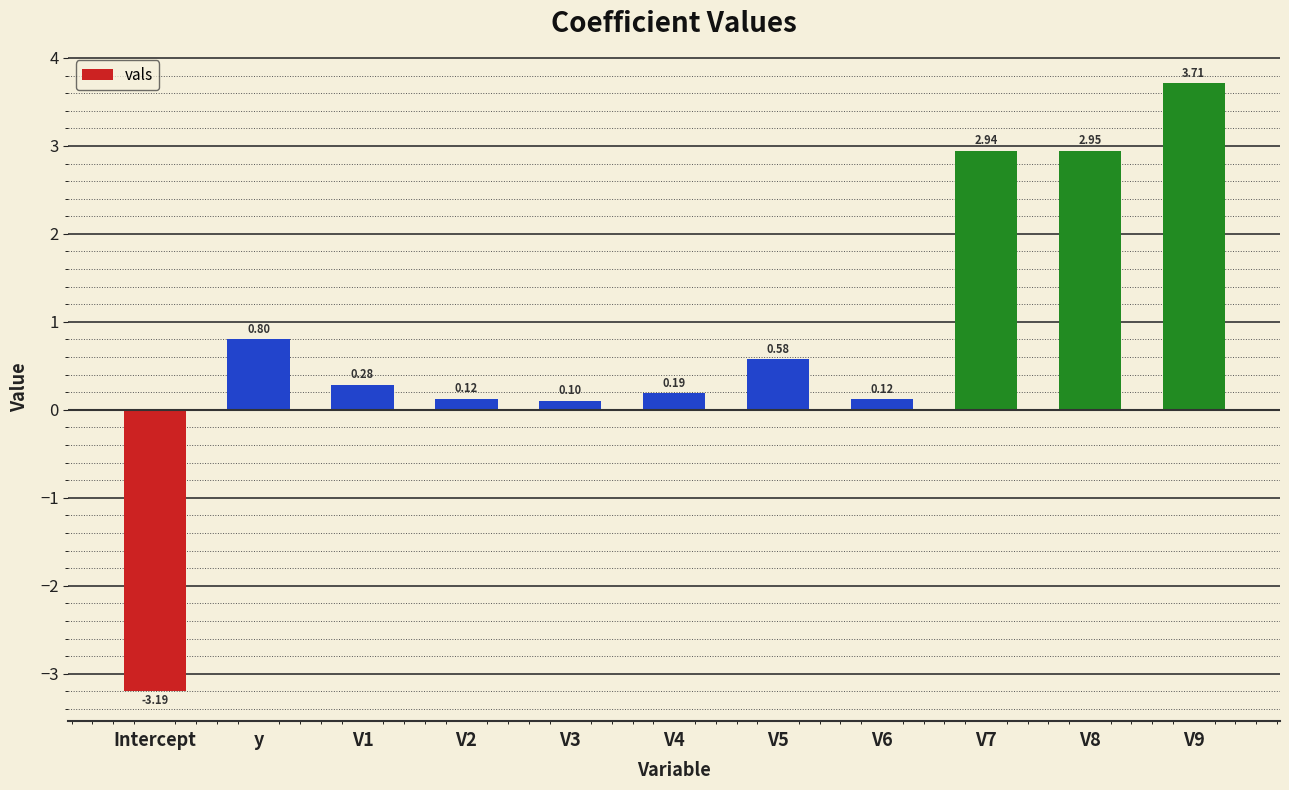

How many values are above zero?

10